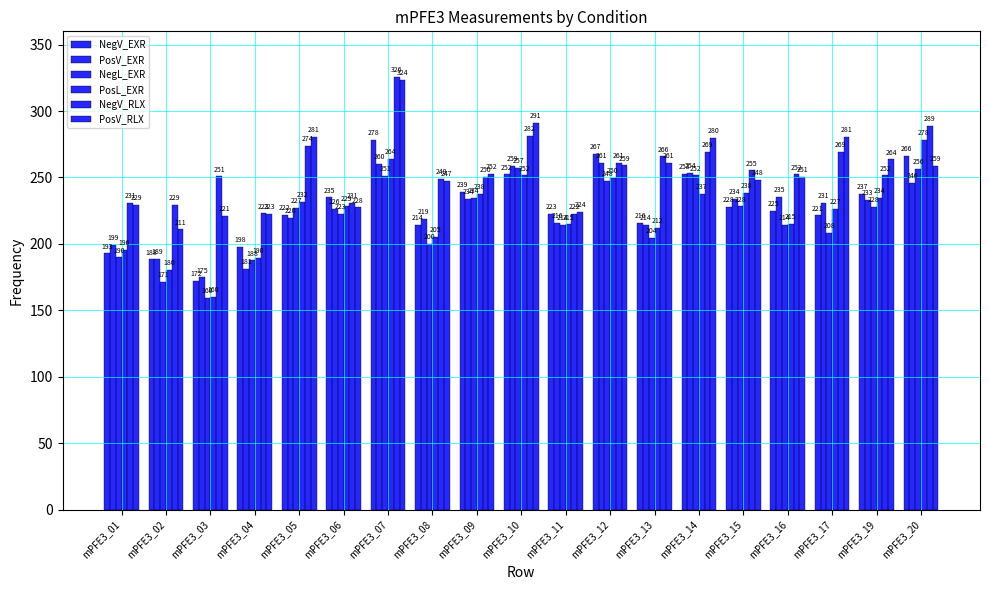

The value of PosV_RLX at mPFE3_06 is 227.5. True or false?

True